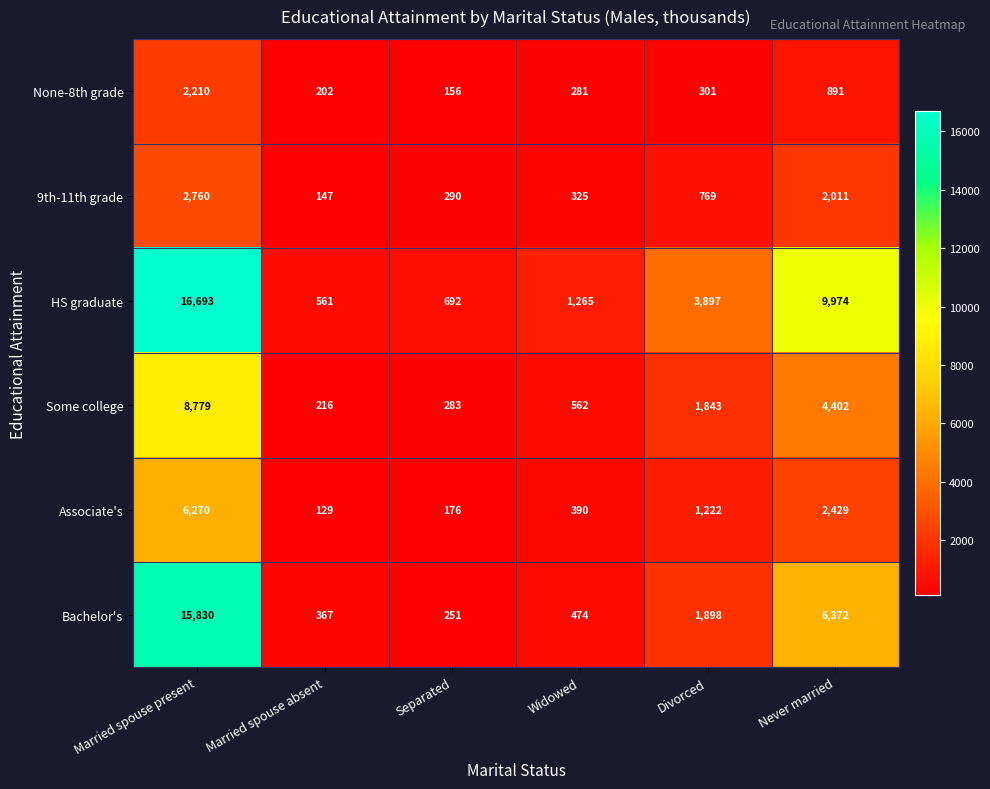

What is the difference between the highest and lowest values at Married spouse absent?

432